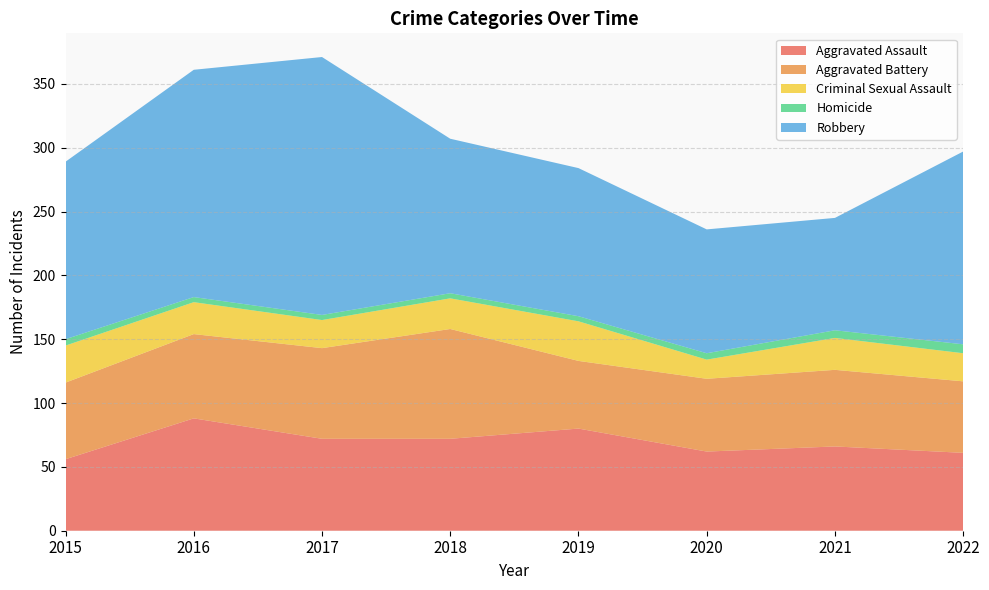

Reading left to right, extract all data points from this chart.

Aggravated Assault: 2015=56	2016=88	2017=72	2018=72	2019=80	2020=62	2021=66	2022=61
Aggravated Battery: 2015=60	2016=66	2017=71	2018=86	2019=53	2020=57	2021=60	2022=56
Criminal Sexual Assault: 2015=29	2016=25	2017=22	2018=24	2019=31	2020=15	2021=25	2022=22
Homicide: 2015=5	2016=4	2017=4	2018=4	2019=4	2020=5	2021=6	2022=7
Robbery: 2015=139	2016=178	2017=202	2018=121	2019=116	2020=97	2021=88	2022=151